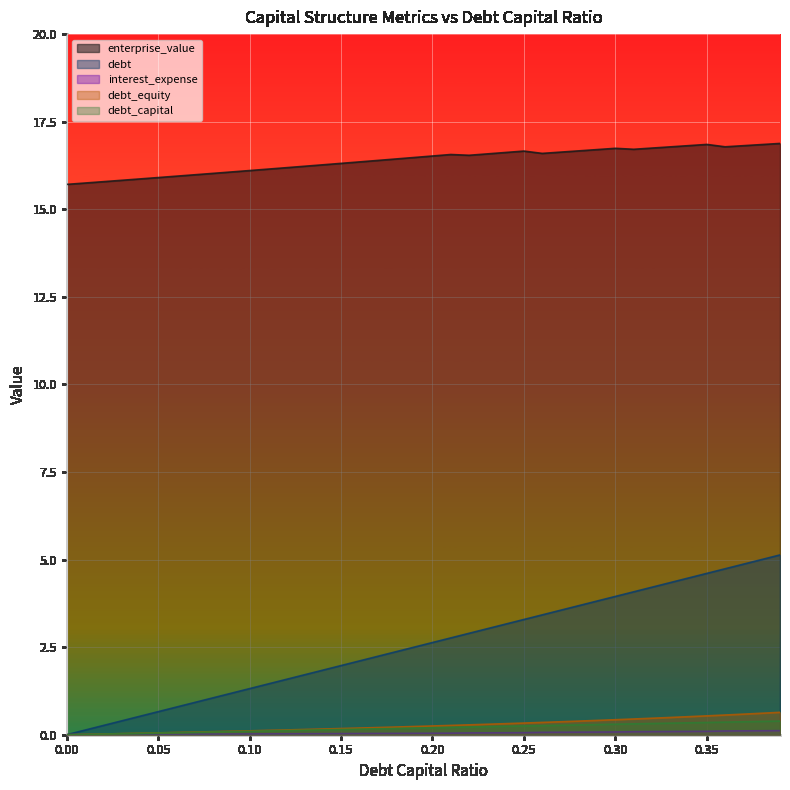

Which series has the largest total across all categories?

enterprise_value